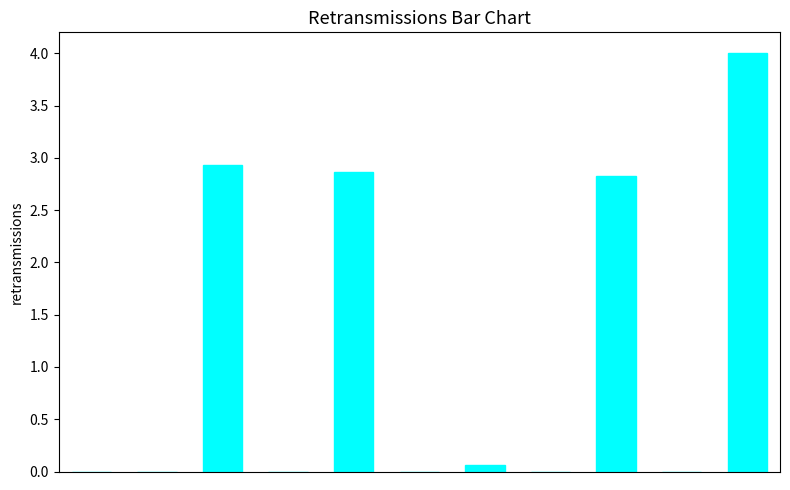

What is the sum of all values?

12.7